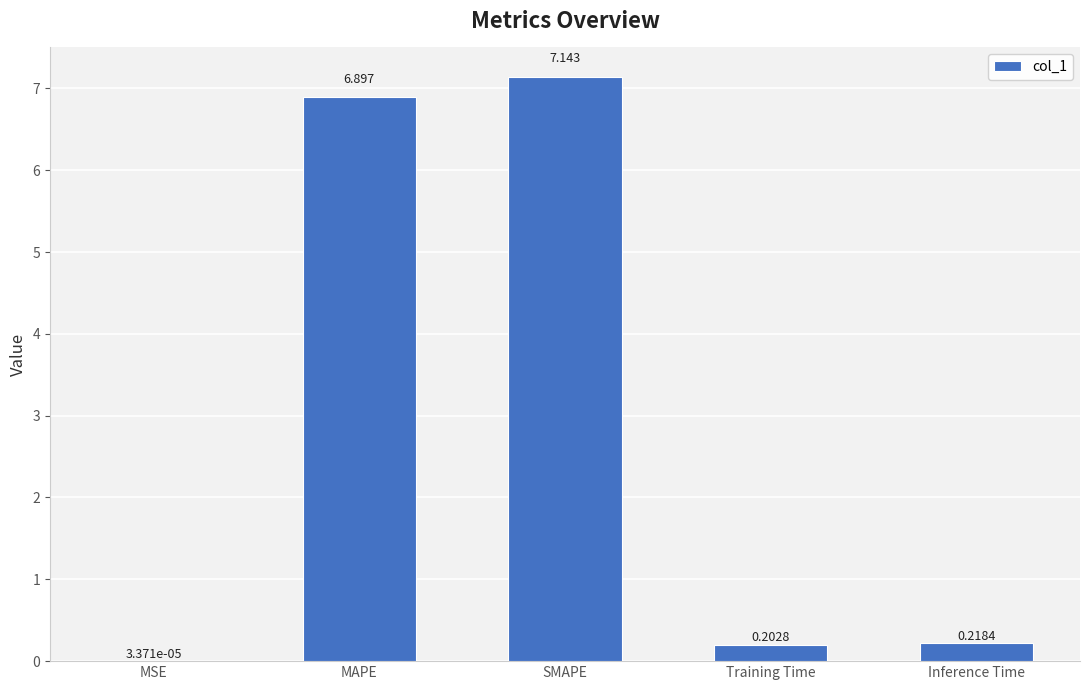

Are the bars horizontal?

No